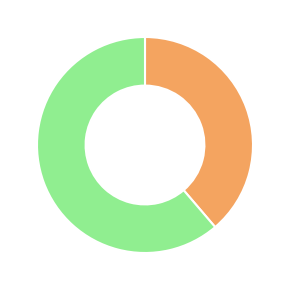

Is there a majority slice in this chart?

Yes